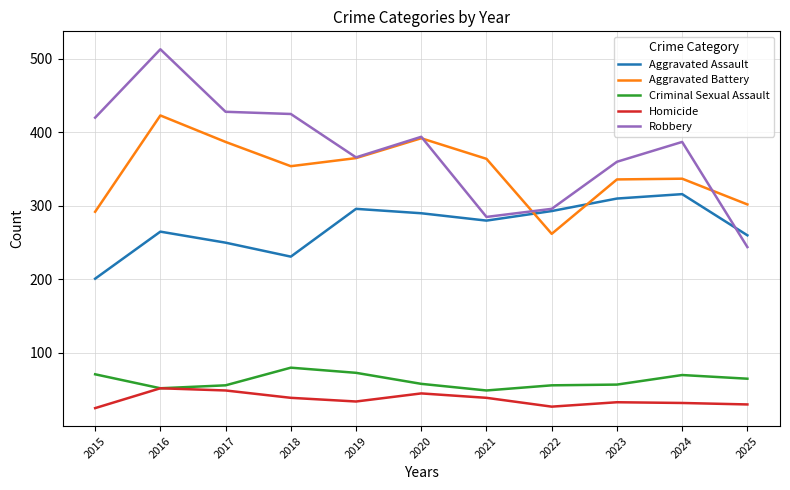

Which series has the largest range (max minus min)?

Robbery